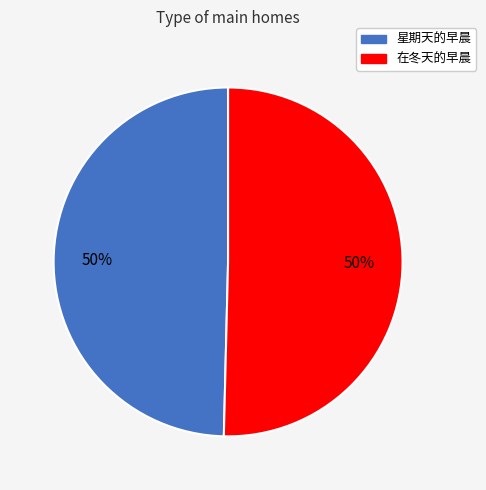

True or false: 在冬天的早晨 accounts for 50% of the total.

True